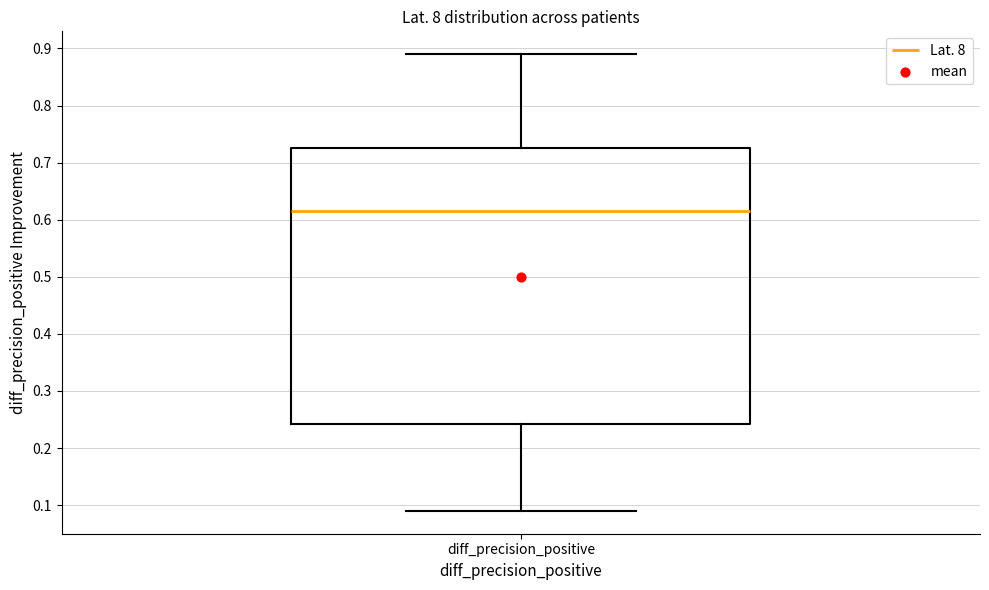

Where is the lower edge of the box for diff_precision_positive on the y-axis? The values are not printed on the chart, so give them approximately, as read against the axis.

0.24